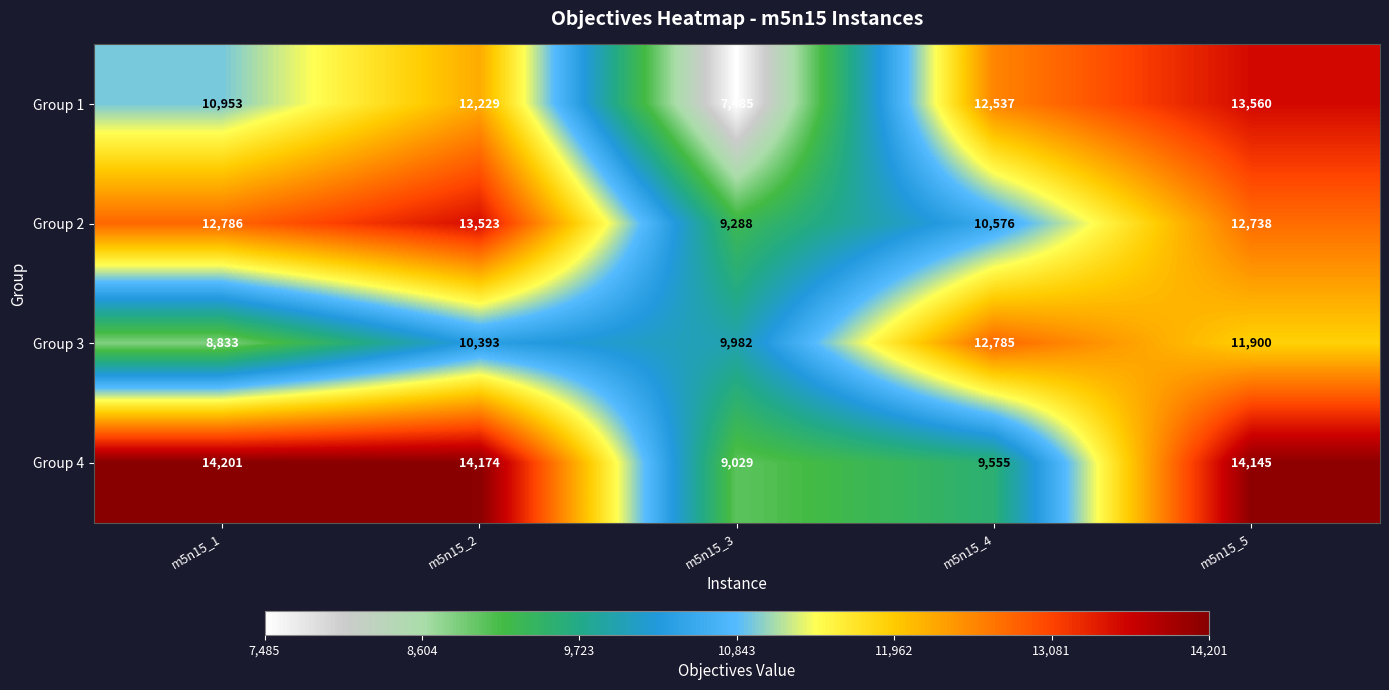

Where is Group 3 nearest to the value 10809?

m5n15_2